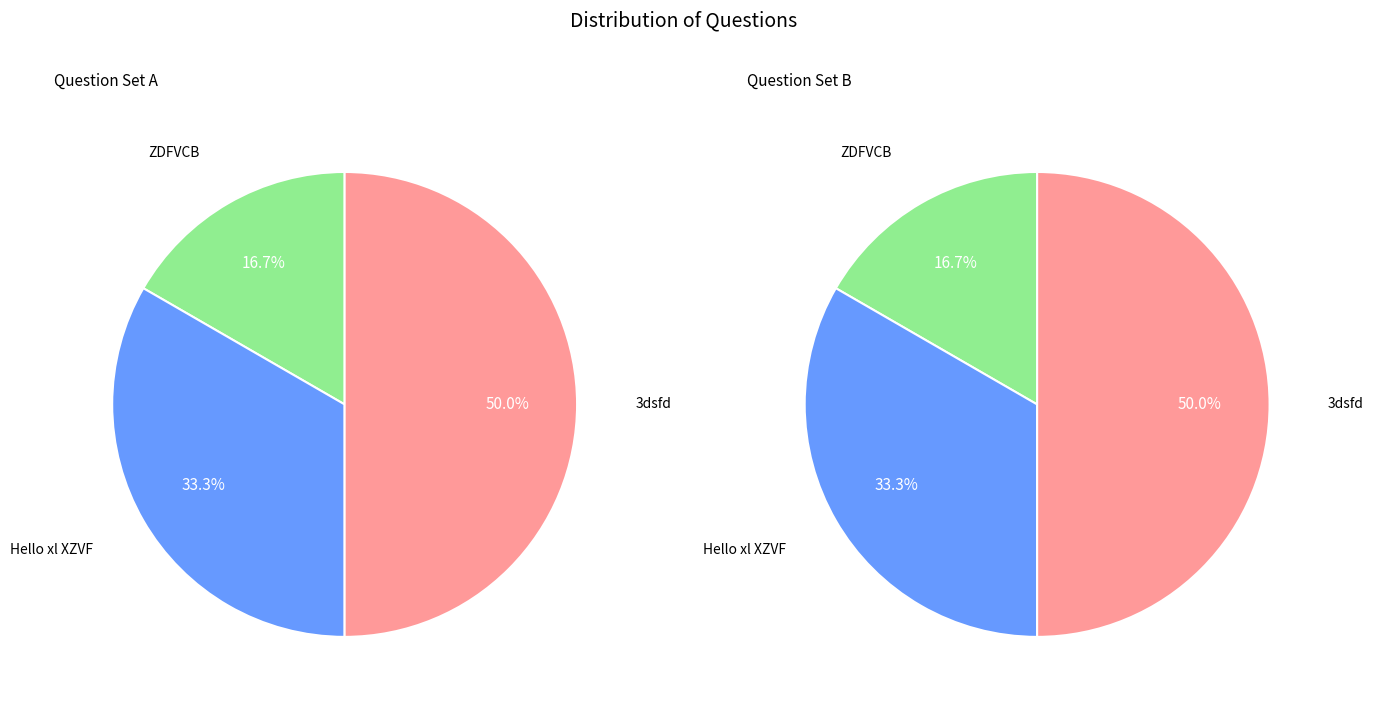

What is the change in value from Hello xl XZVF to 3dsfd?

+1